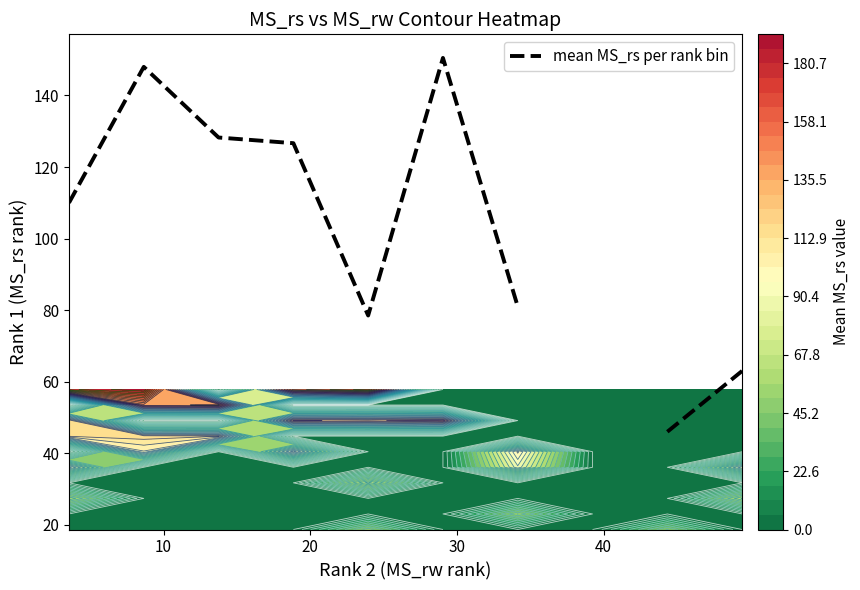

The value at 6 is 120.9. True or false?

False